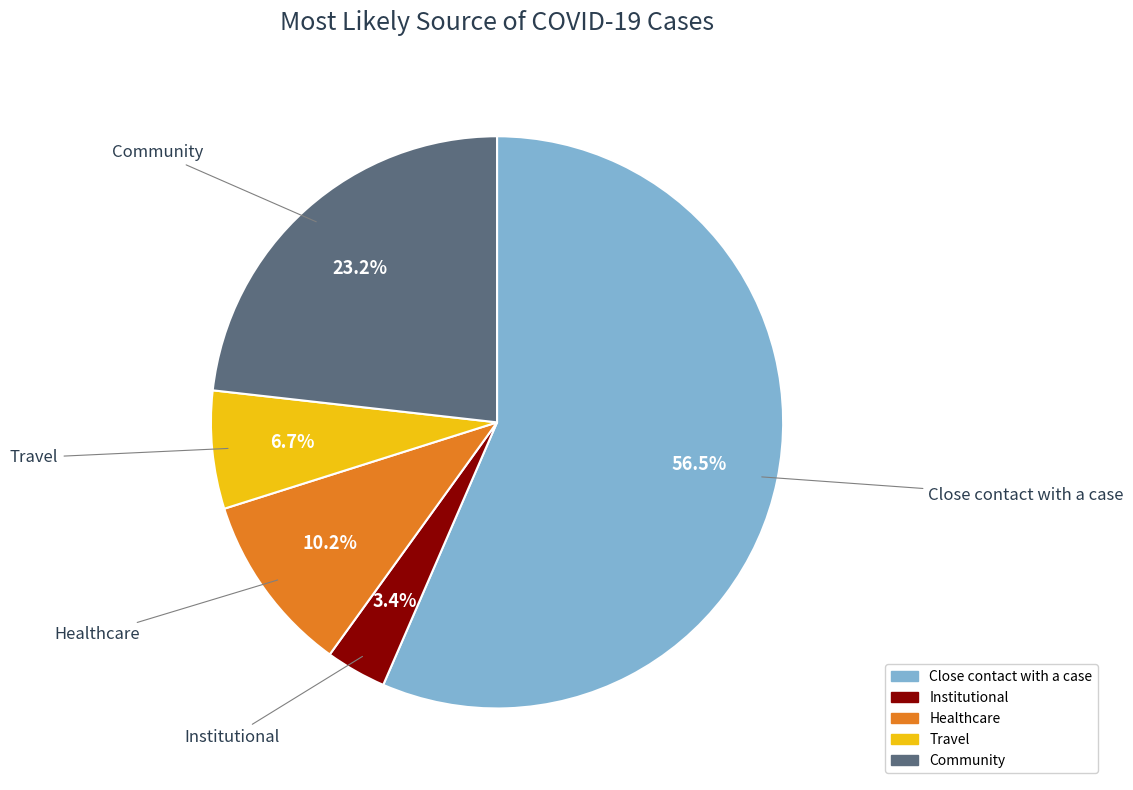

Between Community and Close contact with a case, which is larger?

Close contact with a case